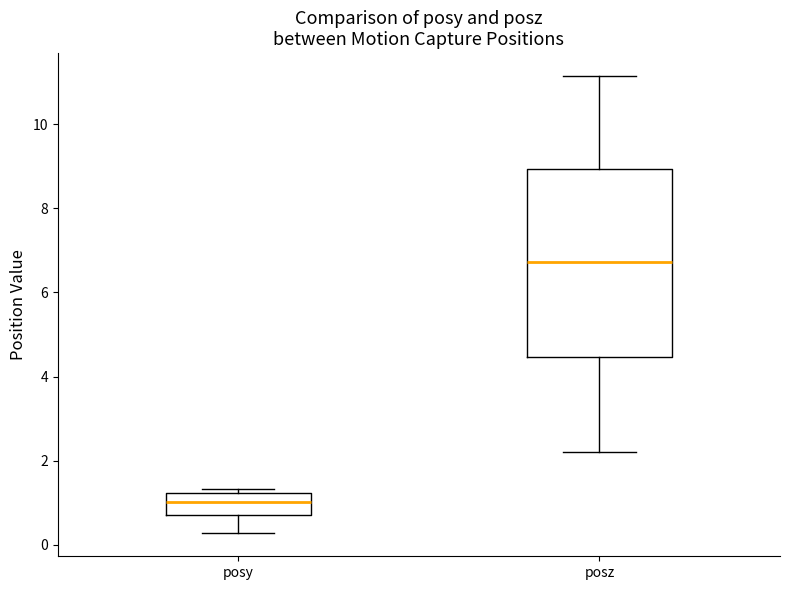

Where does the lower whisker of the box for posz end on the y-axis? The values are not printed on the chart, so give them approximately, as read against the axis.

2.2